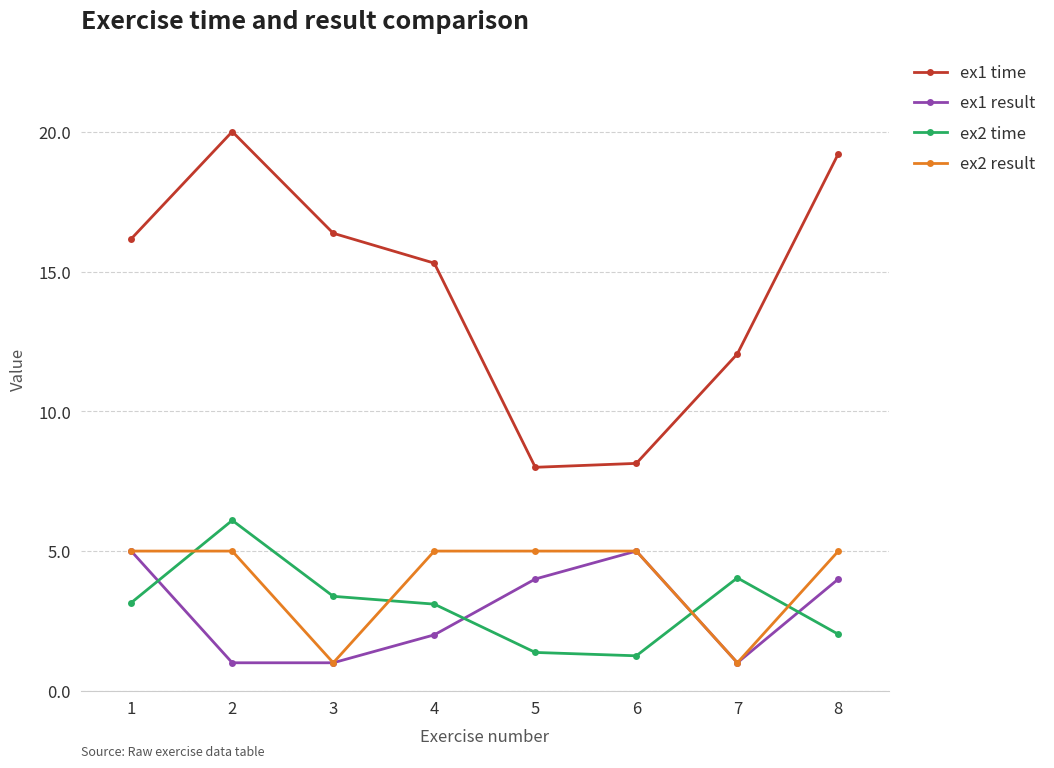

Between 2 and 5, which series saw the biggest shift?

ex1 time